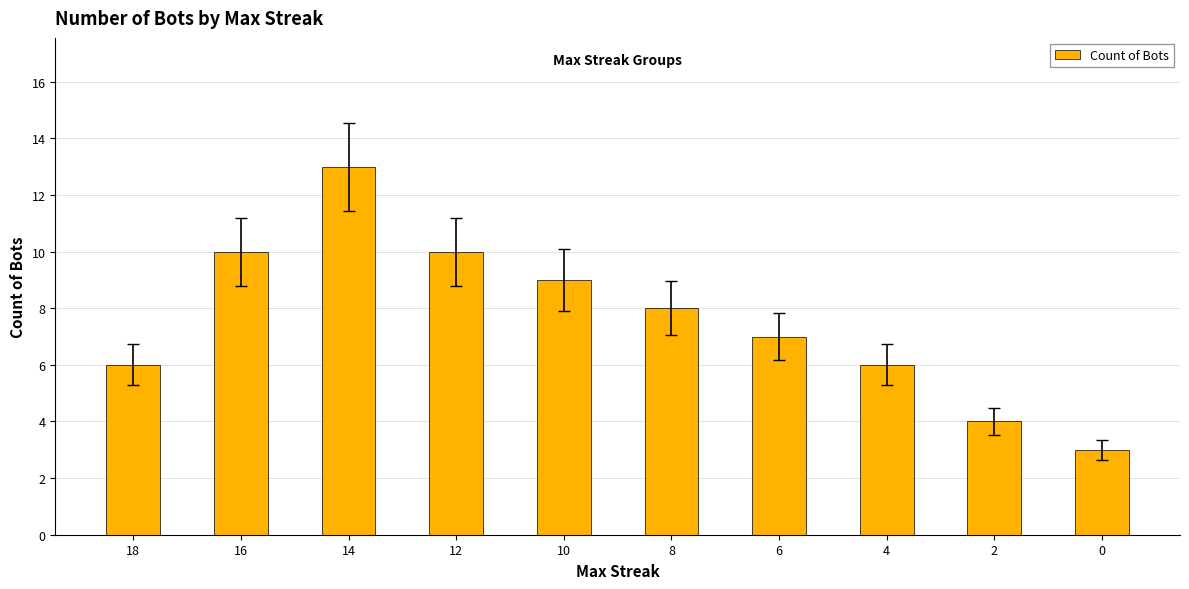

Reading left to right, extract all data points from this chart.

18=6	16=10	14=13	12=10	10=9	8=8	6=7	4=6	2=4	0=3